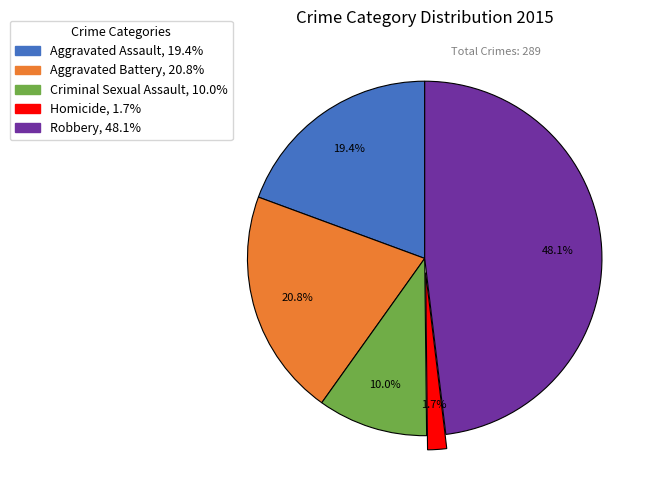

Between Aggravated Assault and Aggravated Battery, which is larger?

Aggravated Battery